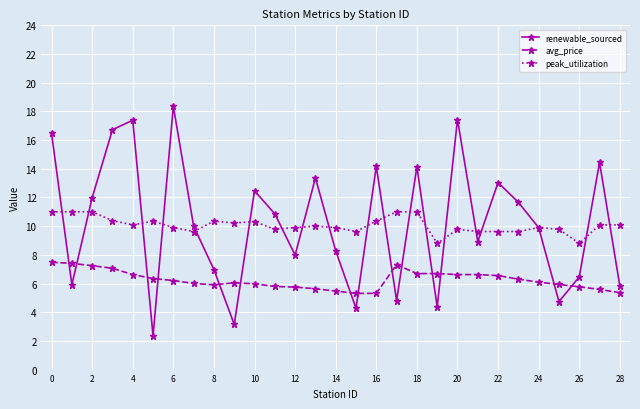

Which series has the widest spread of values?

renewable_sourced